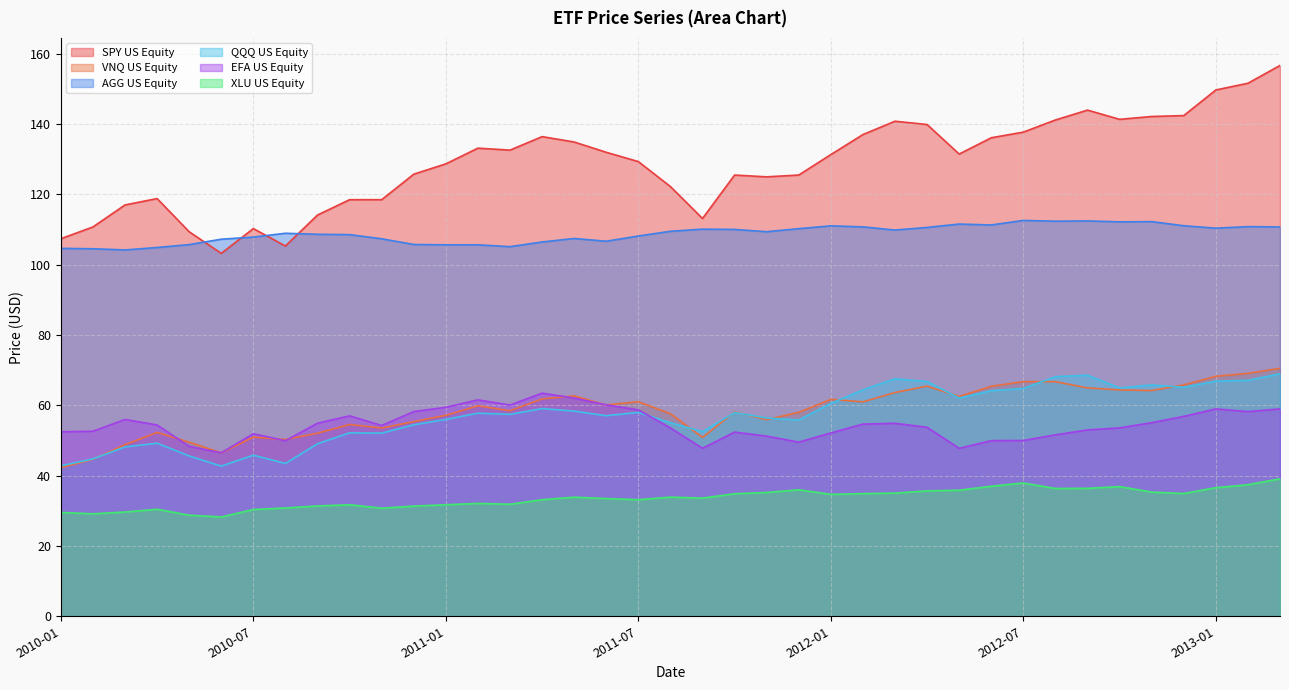

What is the average value of the AGG US Equity series?

108.8